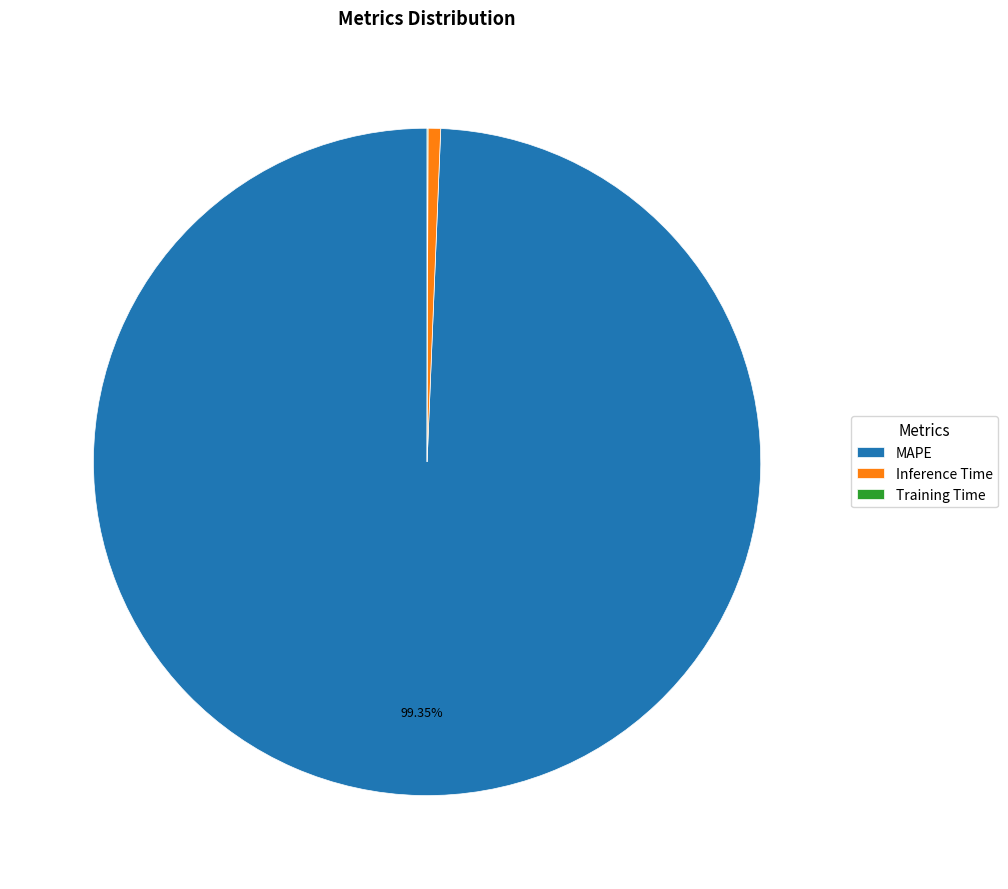

To the nearest percent, what is the difference between the largest and smallest slice percentages?

99%